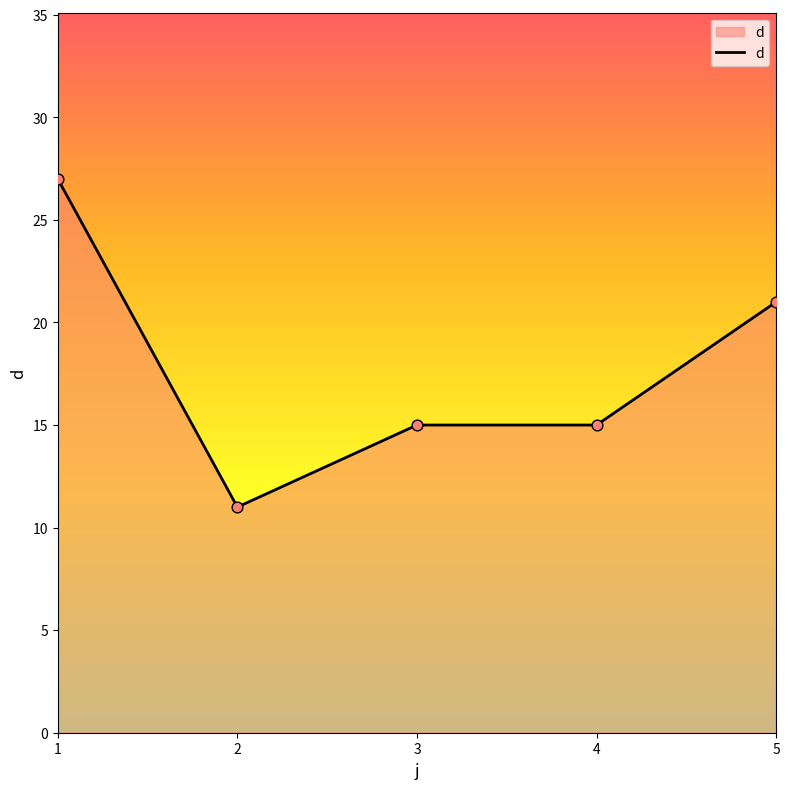

What is the change in value from 4 to 5?

+6